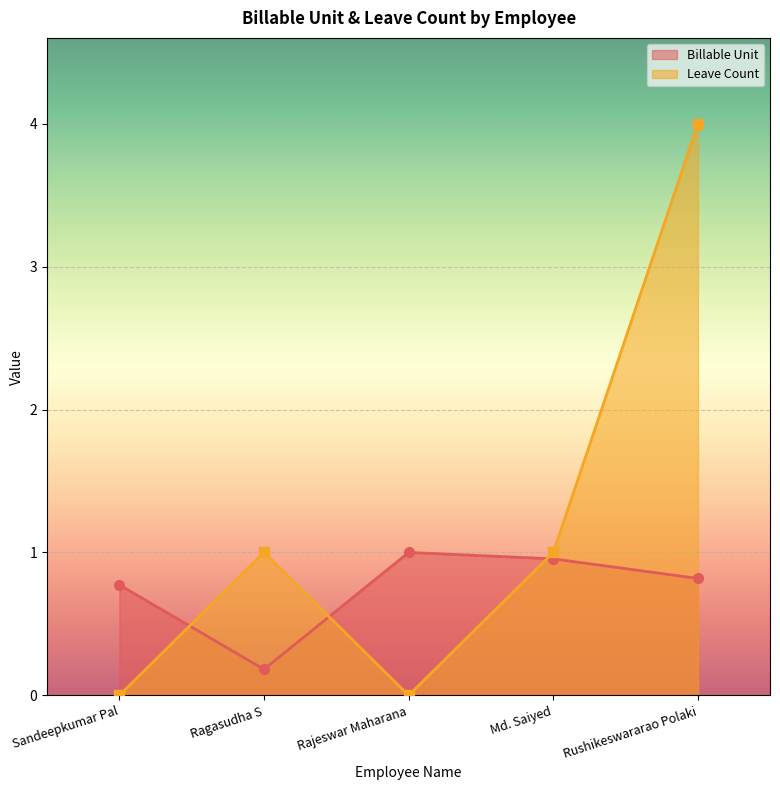

The value of Leave Count at Sandeepkumar Pal is 0.0. True or false?

True